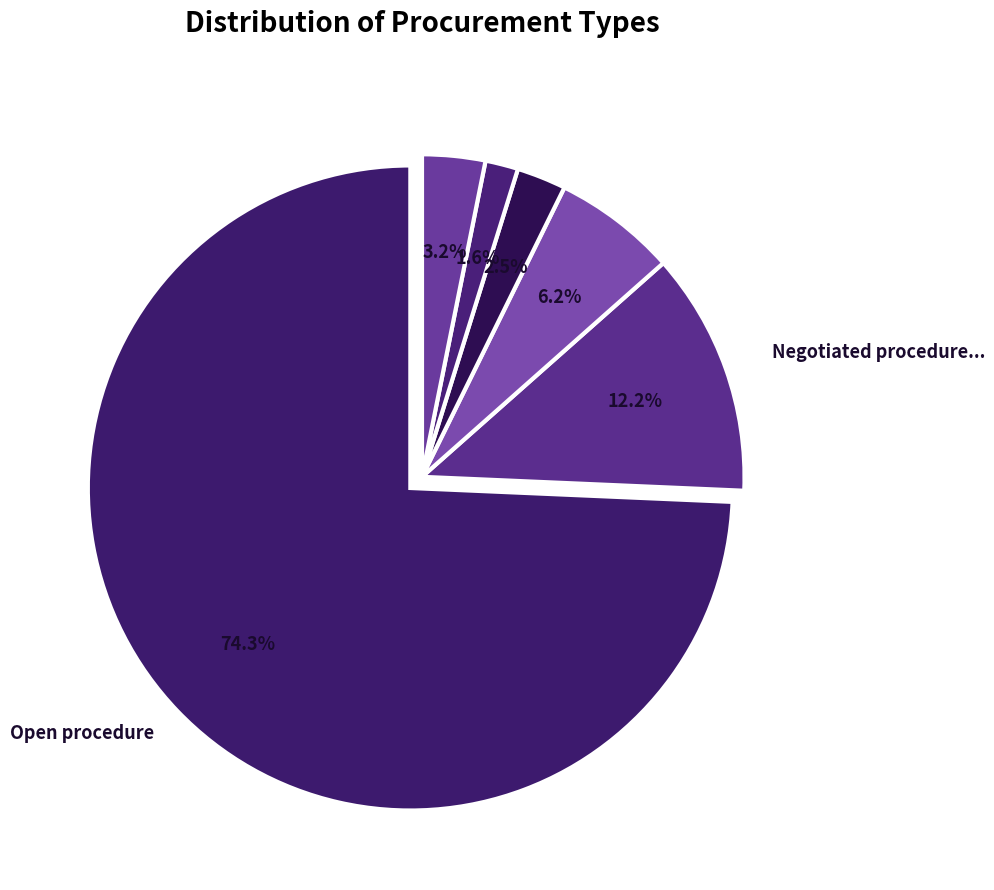

Count the number of slices in the pie.

6